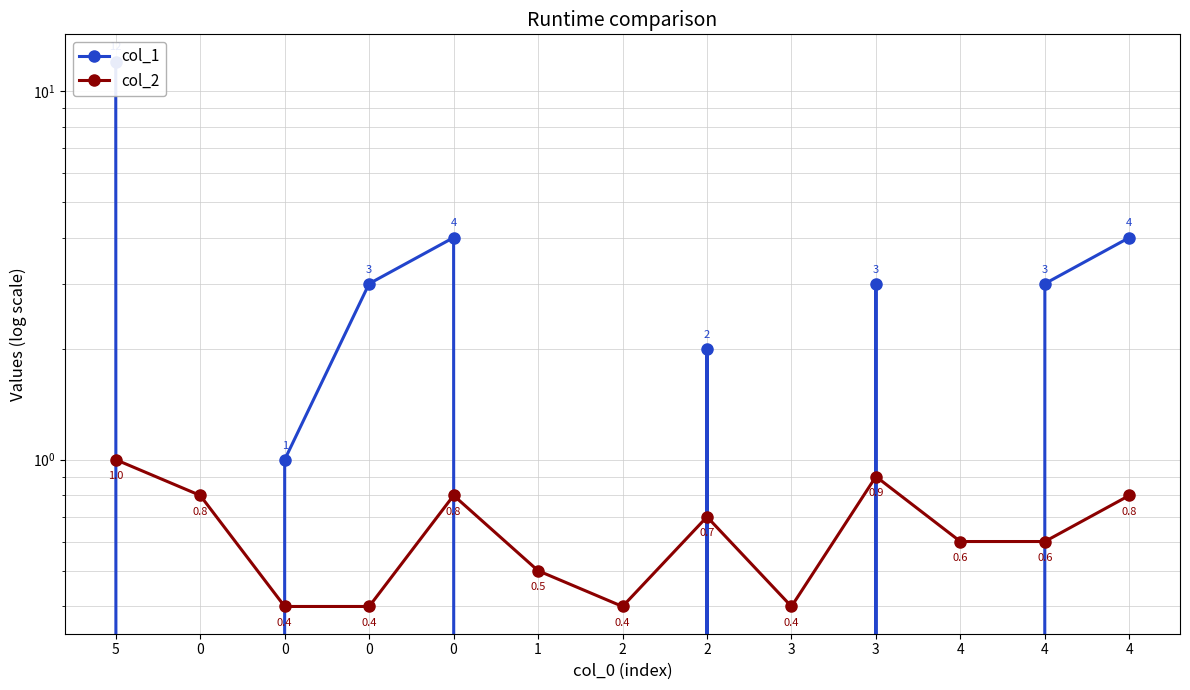

At which category is the sum across all series the highest?

5